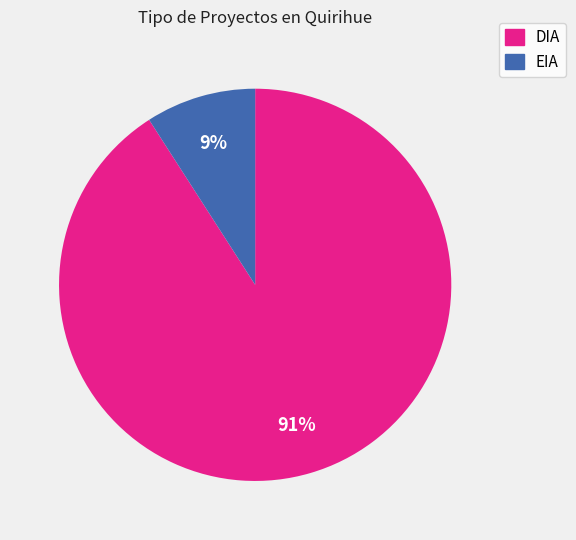

Combined, do EIA and DIA account for over 50%?

Yes